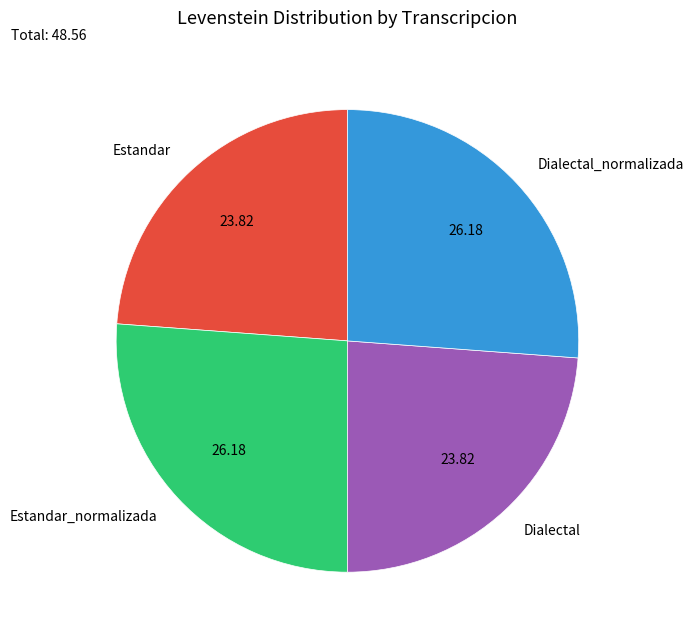

Which has a higher value, Estandar_normalizada or Dialectal?

Estandar_normalizada